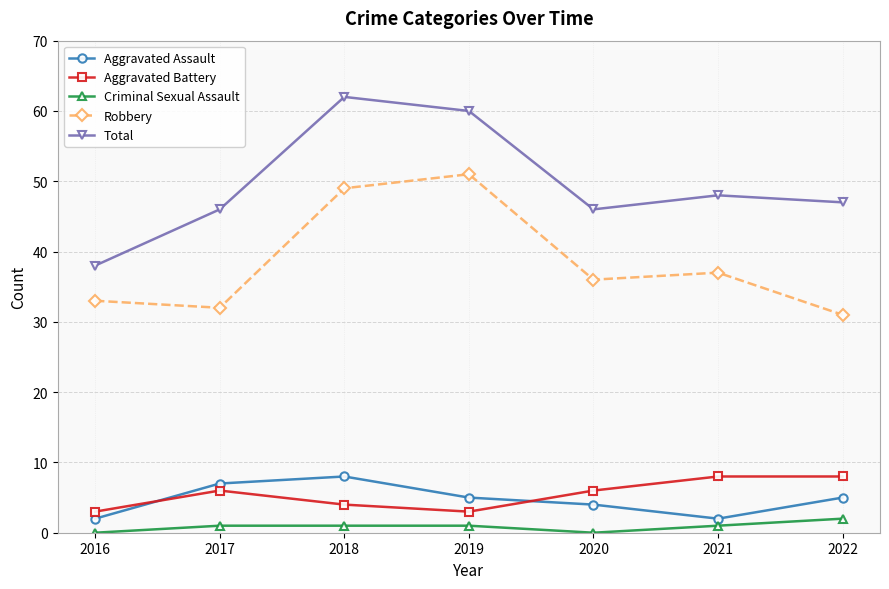

Read the Aggravated Battery value at 2022.

8